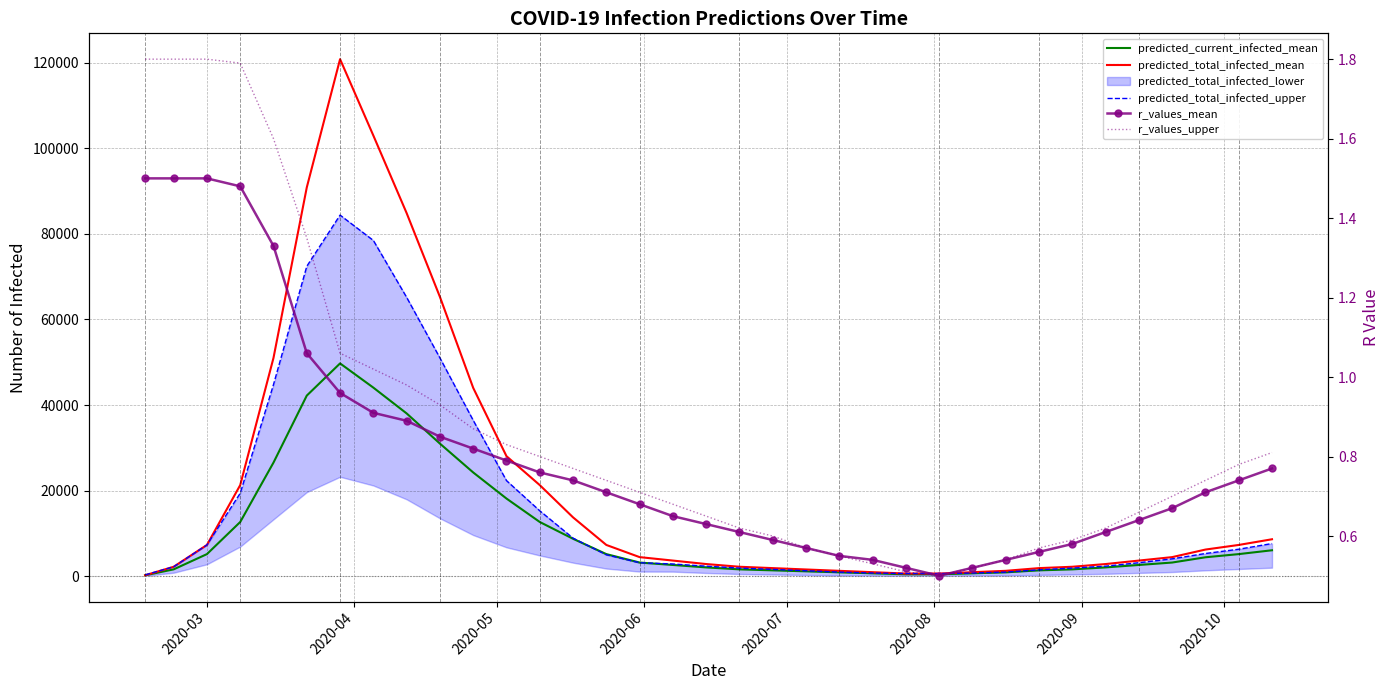

True or false: predicted_total_infected_upper has a value of 4865.8 at 30.

False